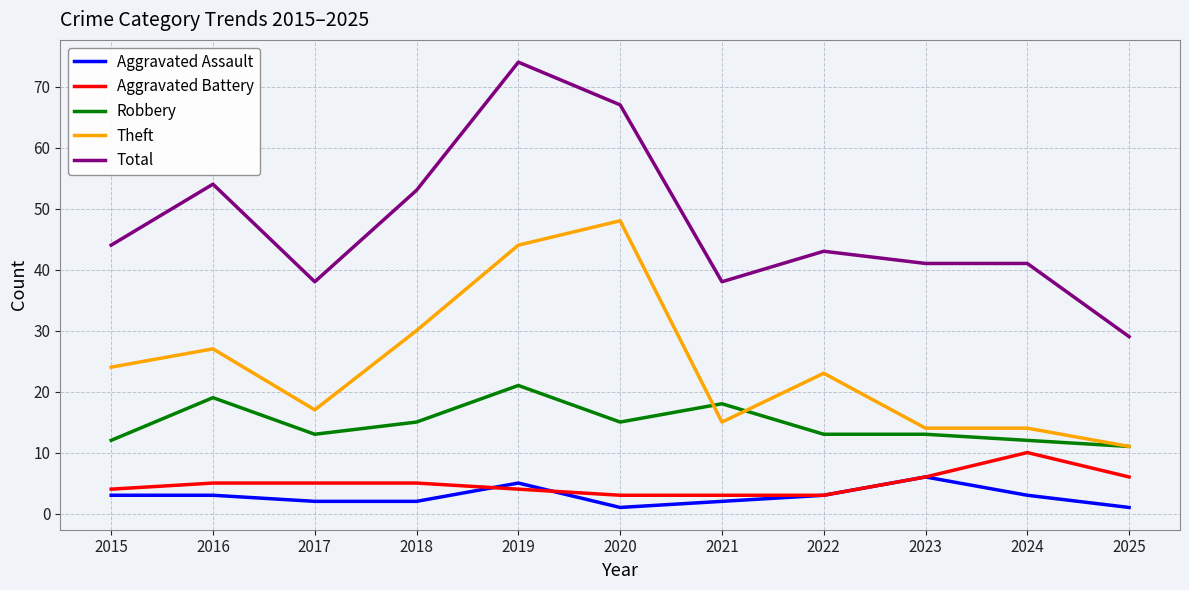

True or false: Aggravated Battery and Aggravated Assault cross at least once.

True